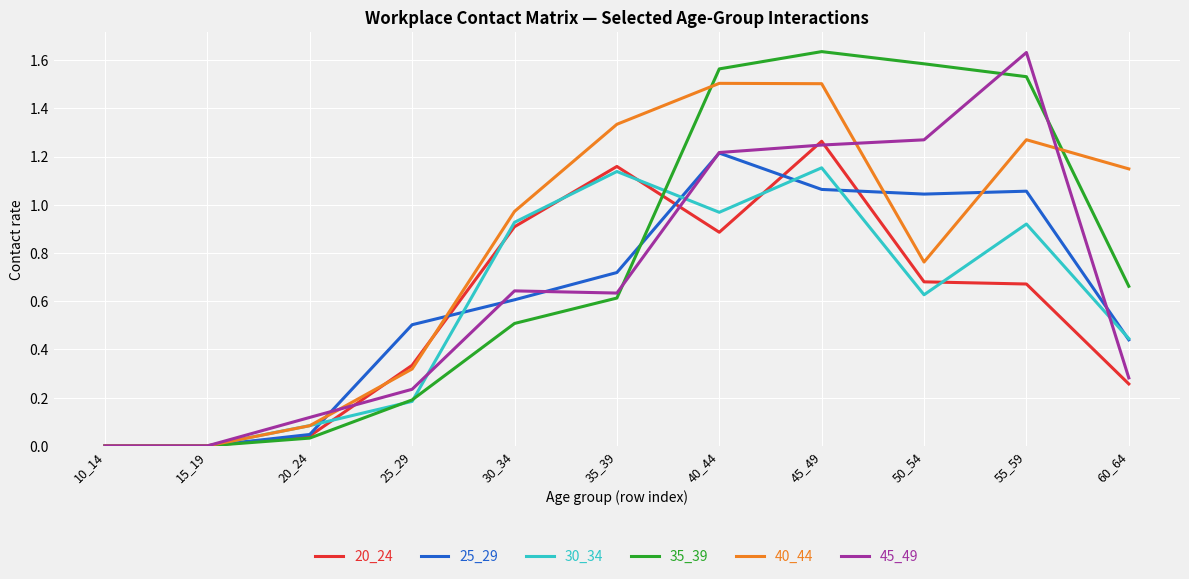

Count the number of data series in this chart.

6